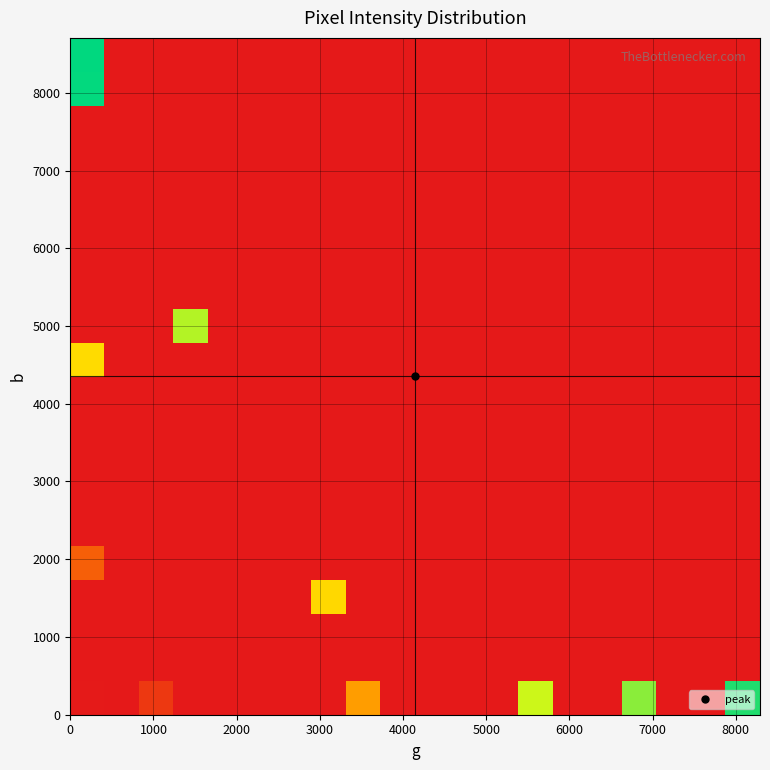

Reading right to left, extract all data points from this chart.

row_0: 8322.0	0.0	0.0	7134.0	0.0	0.0	6370.0	0.0	0.0	0.0	0.0	3589.0	0.0	0.0	0.0	0.0	0.0	907.0	0.0	41.1
row_1: 0.0	0.0	0.0	0.0	0.0	0.0	0.0	0.0	0.0	0.0	0.0	0.0	0.0	0.0	0.0	0.0	0.0	0.0	0.0	0.0
row_2: 0.0	0.0	0.0	0.0	0.0	0.0	0.0	0.0	0.0	0.0	0.0	0.0	0.0	0.0	0.0	0.0	0.0	0.0	0.0	0.0
row_3: 0.0	0.0	0.0	0.0	0.0	0.0	0.0	0.0	0.0	0.0	0.0	0.0	4919.0	0.0	0.0	0.0	0.0	0.0	0.0	0.0
row_4: 0.0	0.0	0.0	0.0	0.0	0.0	0.0	0.0	0.0	0.0	0.0	0.0	0.0	0.0	0.0	0.0	0.0	0.0	0.0	1996.0
row_5: 0.0	0.0	0.0	0.0	0.0	0.0	0.0	0.0	0.0	0.0	0.0	0.0	0.0	0.0	0.0	0.0	0.0	0.0	0.0	0.0
row_6: 0.0	0.0	0.0	0.0	0.0	0.0	0.0	0.0	0.0	0.0	0.0	0.0	0.0	0.0	0.0	0.0	0.0	0.0	0.0	0.0
row_7: 0.0	0.0	0.0	0.0	0.0	0.0	0.0	0.0	0.0	0.0	0.0	0.0	0.0	0.0	0.0	0.0	0.0	0.0	0.0	0.0
row_8: 0.0	0.0	0.0	0.0	0.0	0.0	0.0	0.0	0.0	0.0	0.0	0.0	0.0	0.0	0.0	0.0	0.0	0.0	0.0	0.0
row_9: 0.0	0.0	0.0	0.0	0.0	0.0	0.0	0.0	0.0	0.0	0.0	0.0	0.0	0.0	0.0	0.0	0.0	0.0	0.0	0.0
row_10: 0.0	0.0	0.0	0.0	0.0	0.0	0.0	0.0	0.0	0.0	0.0	0.0	0.0	0.0	0.0	0.0	0.0	0.0	0.0	4995.0
row_11: 0.0	0.0	0.0	0.0	0.0	0.0	0.0	0.0	0.0	0.0	0.0	0.0	0.0	0.0	0.0	0.0	6655.0	0.0	0.0	0.0
row_12: 0.0	0.0	0.0	0.0	0.0	0.0	0.0	0.0	0.0	0.0	0.0	0.0	0.0	0.0	0.0	0.0	0.0	0.0	0.0	0.0
row_13: 0.0	0.0	0.0	0.0	0.0	0.0	0.0	0.0	0.0	0.0	0.0	0.0	0.0	0.0	0.0	0.0	0.0	0.0	0.0	0.0
row_14: 0.0	0.0	0.0	0.0	0.0	0.0	0.0	0.0	0.0	0.0	0.0	0.0	0.0	0.0	0.0	0.0	0.0	0.0	0.0	0.0
row_15: 0.0	0.0	0.0	0.0	0.0	0.0	0.0	0.0	0.0	0.0	0.0	0.0	0.0	0.0	0.0	0.0	0.0	0.0	0.0	0.0
row_16: 0.0	0.0	0.0	0.0	0.0	0.0	0.0	0.0	0.0	0.0	0.0	0.0	0.0	0.0	0.0	0.0	0.0	0.0	0.0	0.0
row_17: 0.0	0.0	0.0	0.0	0.0	0.0	0.0	0.0	0.0	0.0	0.0	0.0	0.0	0.0	0.0	0.0	0.0	0.0	0.0	0.0
row_18: 0.0	0.0	0.0	0.0	0.0	0.0	0.0	0.0	0.0	0.0	0.0	0.0	0.0	0.0	0.0	0.0	0.0	0.0	0.0	8660.0
row_19: 0.0	0.0	0.0	0.0	0.0	0.0	0.0	0.0	0.0	0.0	0.0	0.0	0.0	0.0	0.0	0.0	0.0	0.0	0.0	8711.0